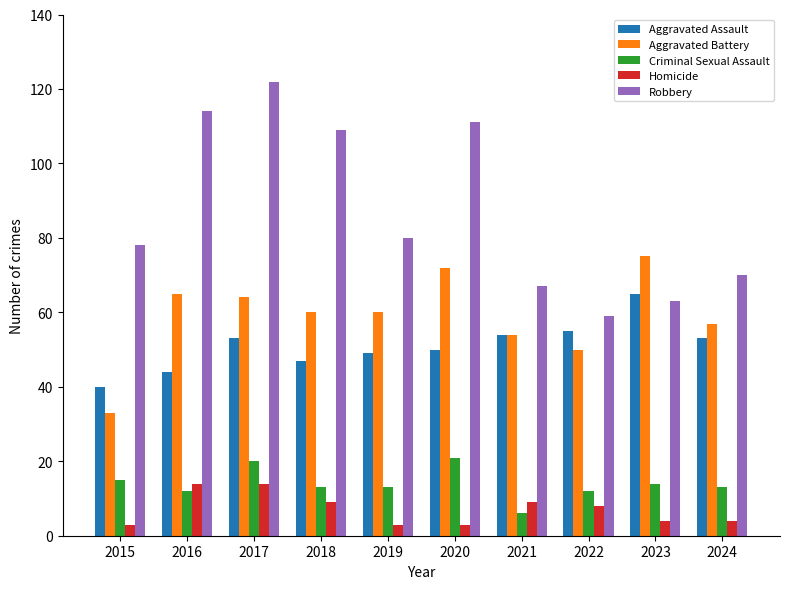

Is the value of Homicide at 2023 greater than the value of Robbery at 2020?

No